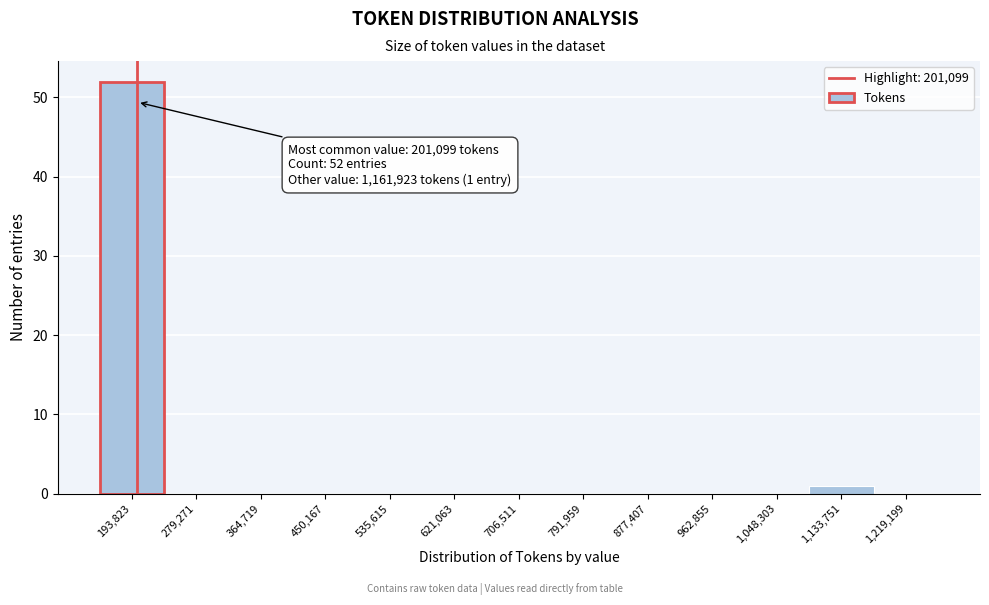

Which range on the x-axis has the tallest bar?

150000 to 240000